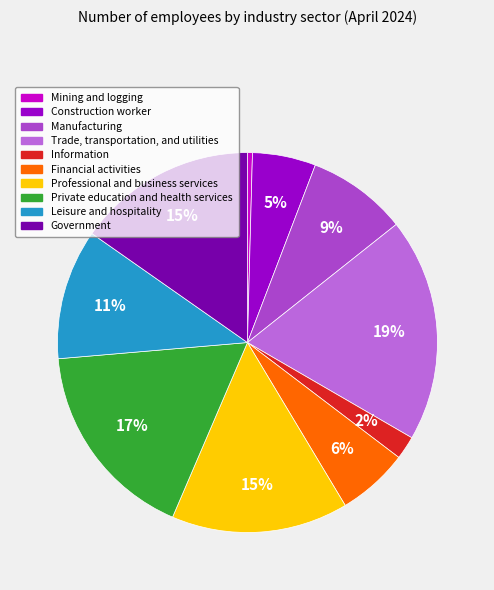

Approximately how many times larger is the value at Private education and health services compared to Professional and business services?

1.1